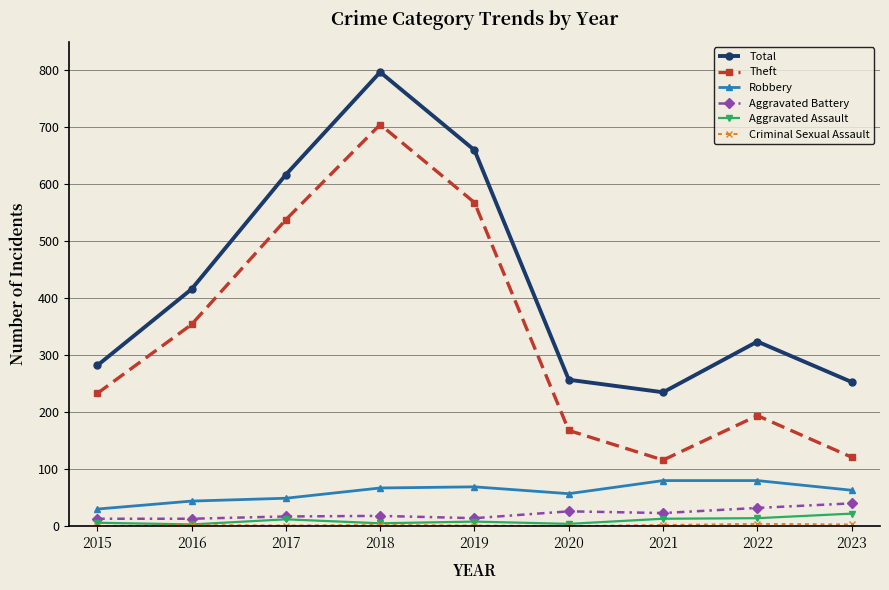

What is the difference between the maximum and minimum values in the Aggravated Assault series?

19